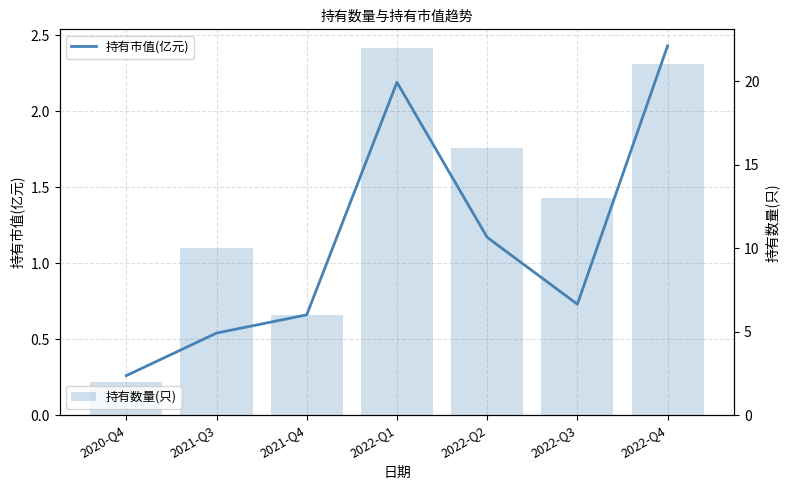

Count the number of data series in this chart.

2